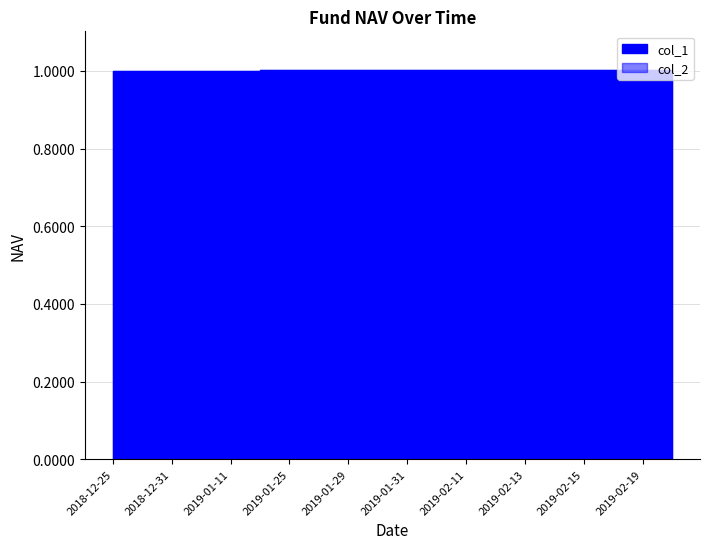

Reading left to right, what are all the values shown in this chart?

1.0	1.0	1.0	1.0	1.0	1.0	1.0	1.0	1.0	1.0	1.0	1.0	1.0	1.0	1.0	1.0	1.0	1.0	1.0	1.0